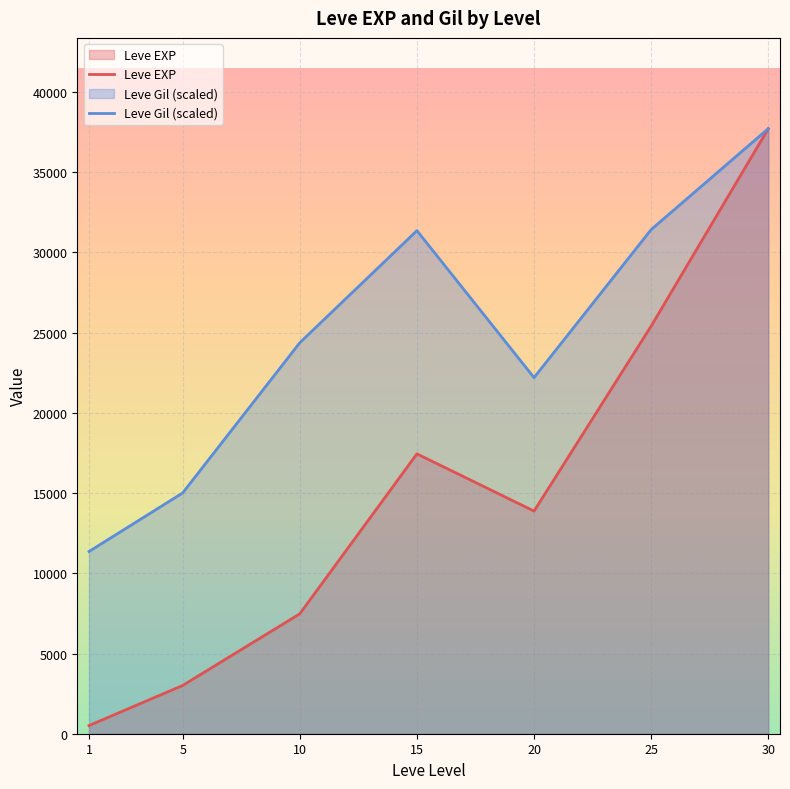

At which category does Leve Gil (scaled) reach its first local valley?

20